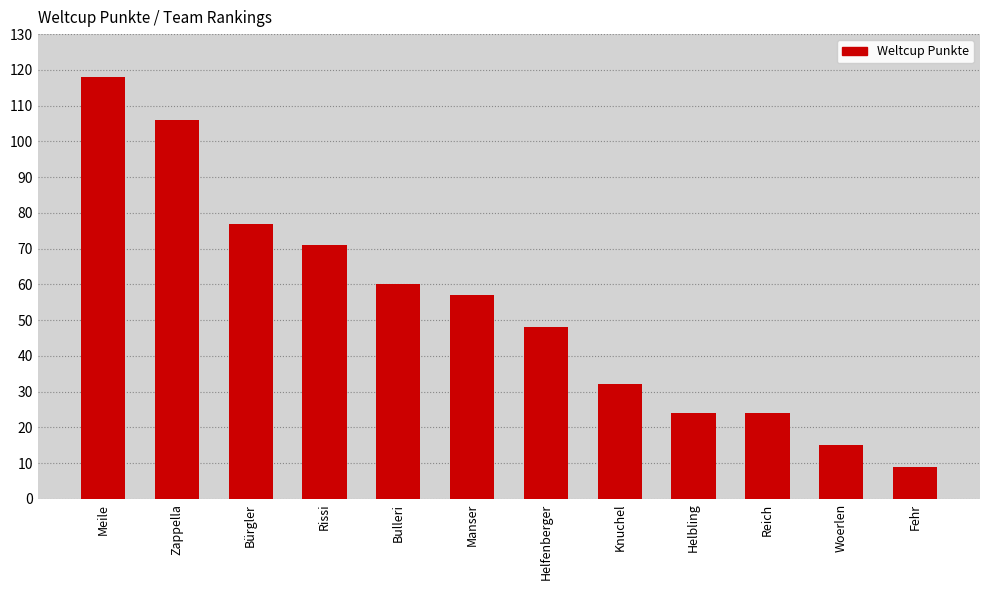

What is the average value?

53